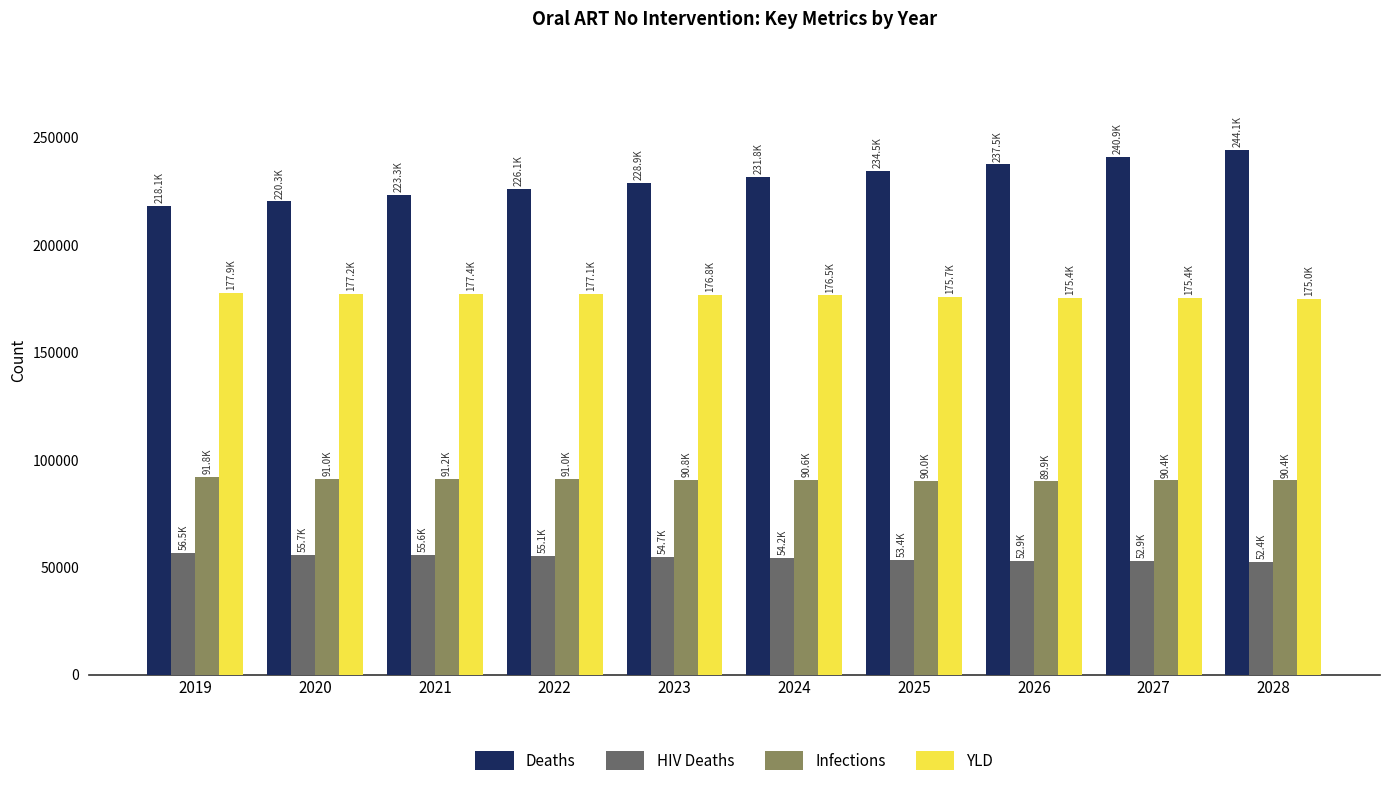

Rank the series by their maximum value, from highest to lowest.

Deaths, YLD, Infections, HIV Deaths